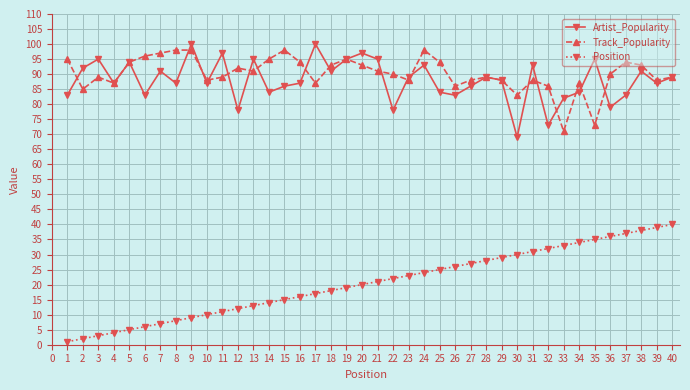

What is the sum of all Position values?

820